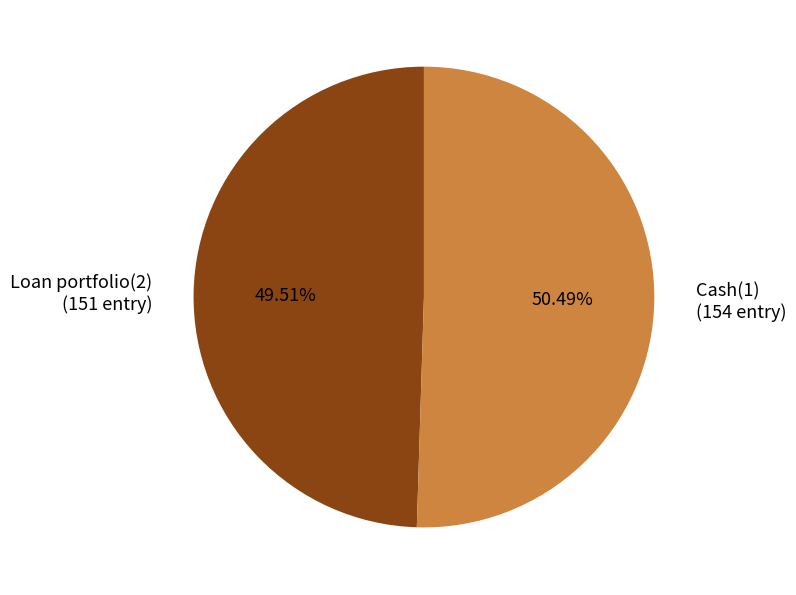

Between Loan portfolio(2) (151 entry) and Cash(1) (154 entry), which is larger?

Cash(1) (154 entry)